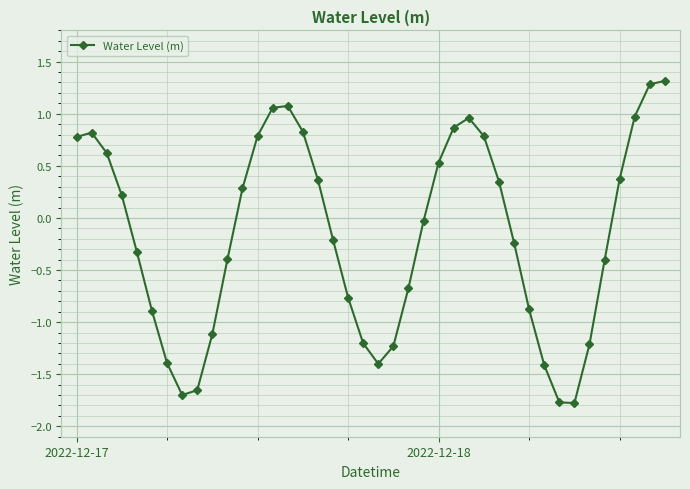

How many points are higher than both their immediate neighbors (excluding endpoints)?

3